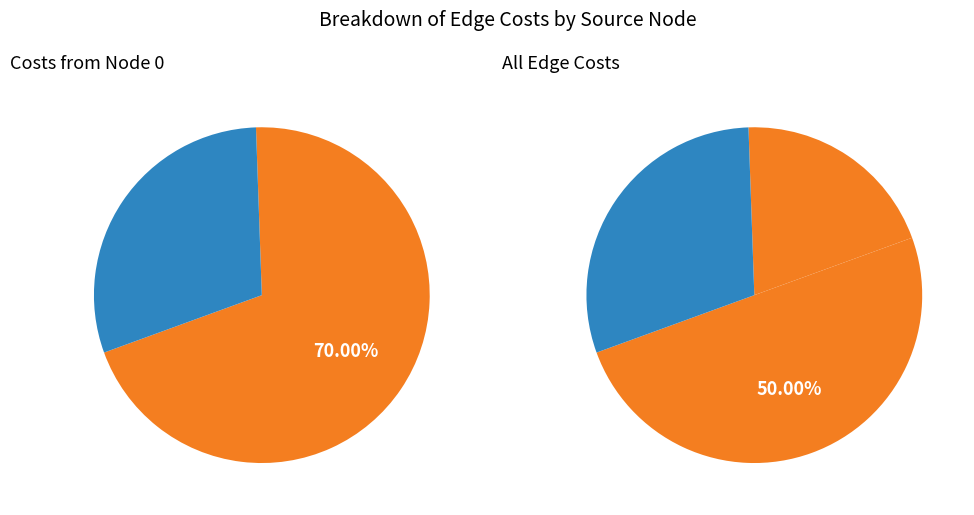

How many slices are in this pie chart?

3